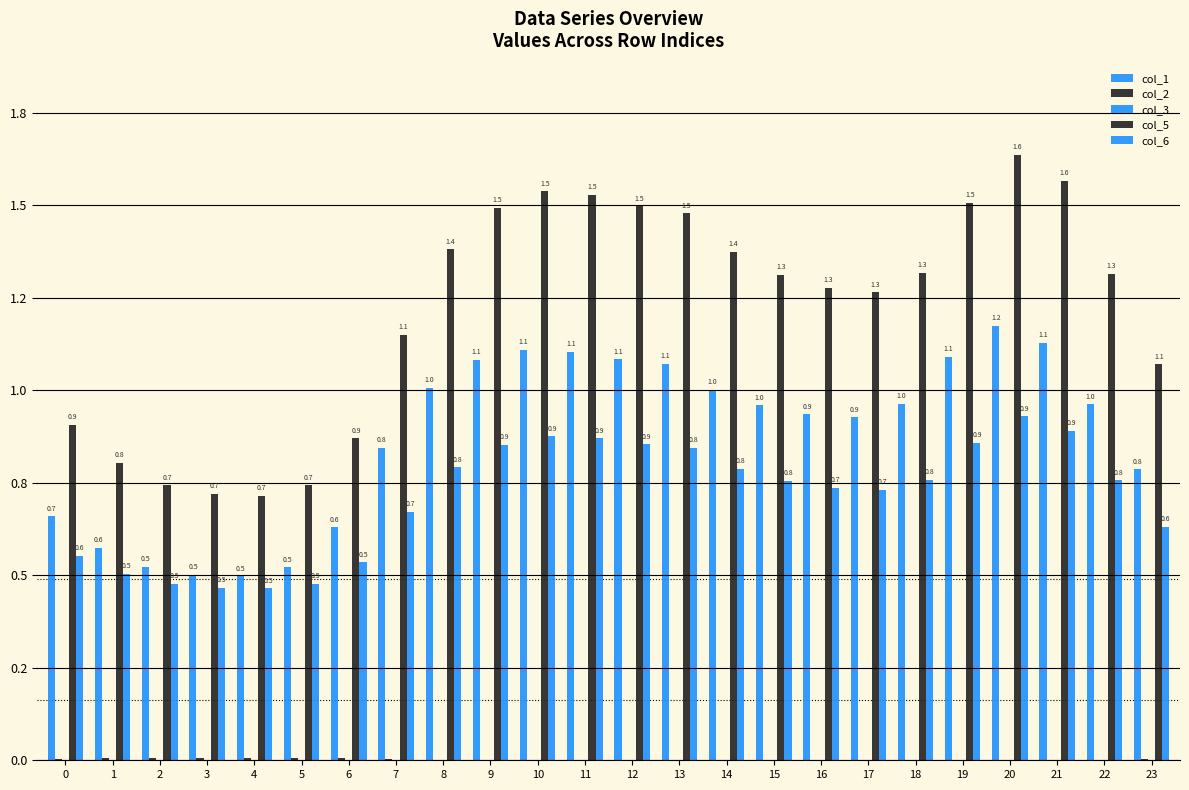

At which label does col_2 reach its minimum?

20